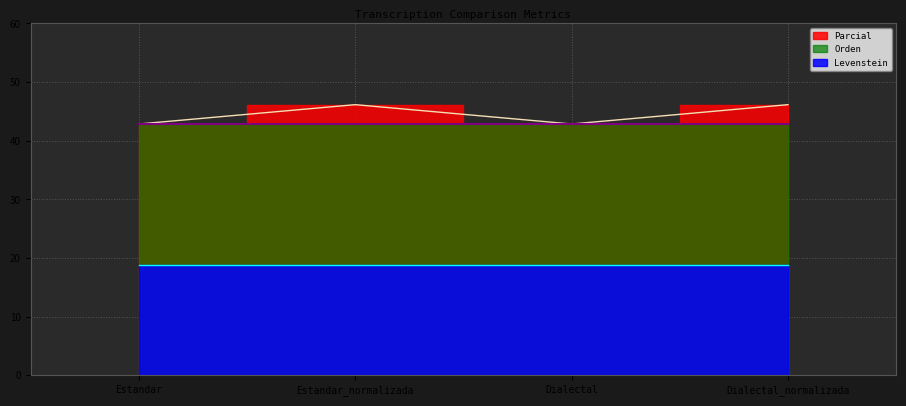

At which label does Parcial first exceed 46?

Estandar_normalizada